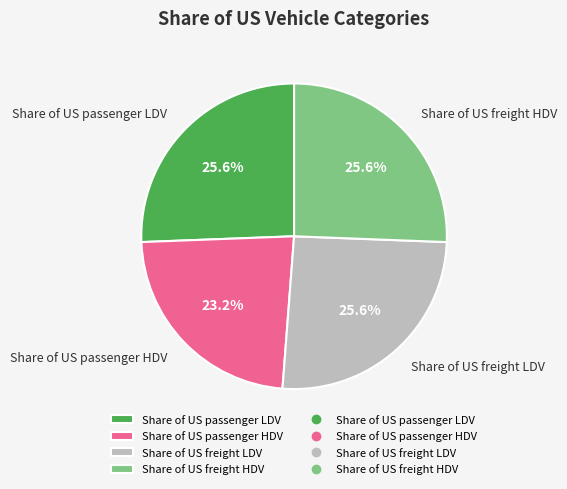

What is the smallest slice in the pie chart?

Share of US passenger HDV